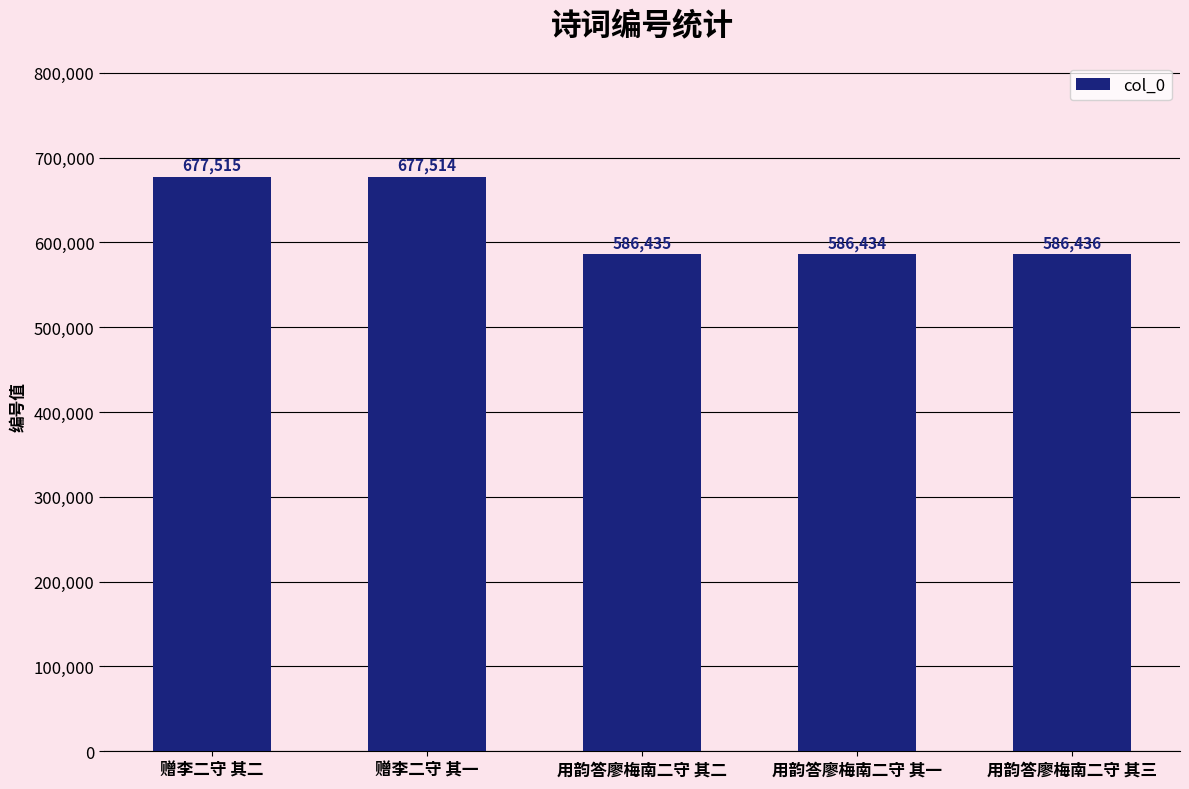

The value at 赠李二守 其一 is 1085694. True or false?

False